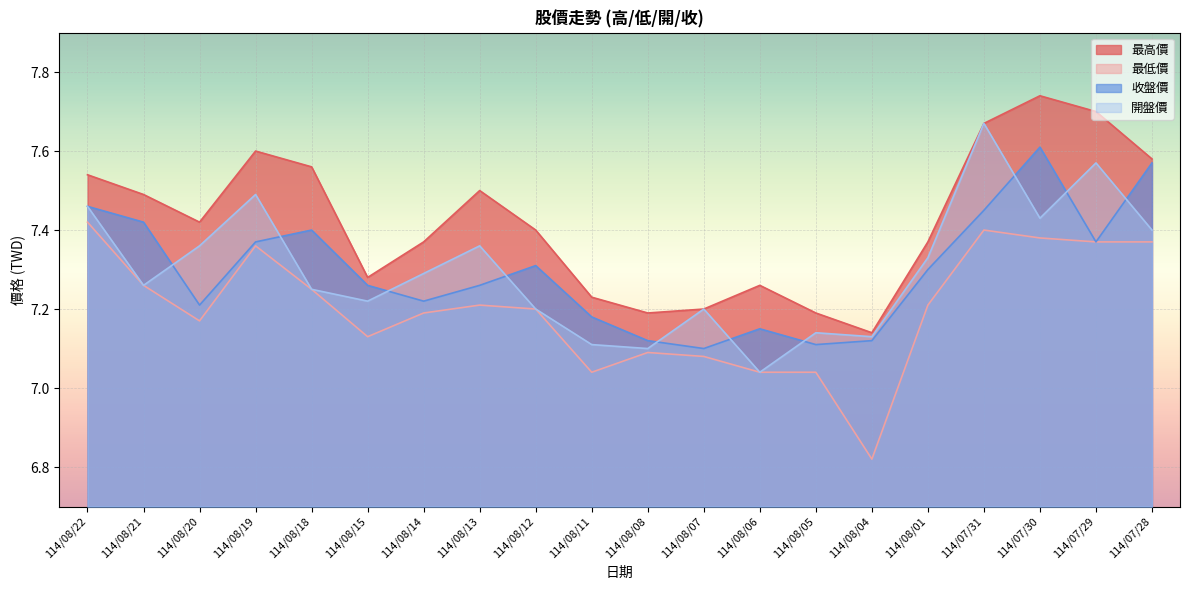

True or false: 最低價 and 開盤價 cross at least once.

False